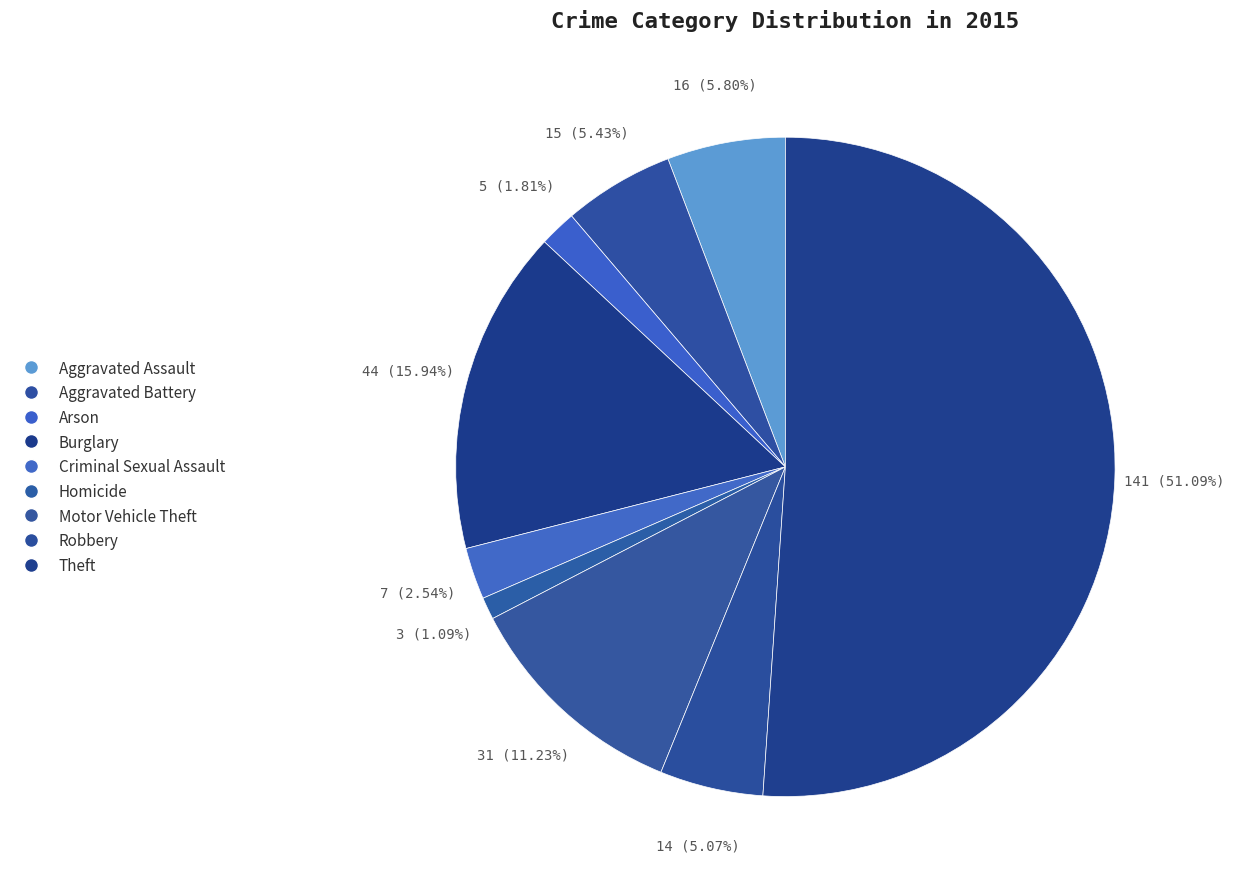

What percentage do Burglary and Homicide together represent?

17.0%